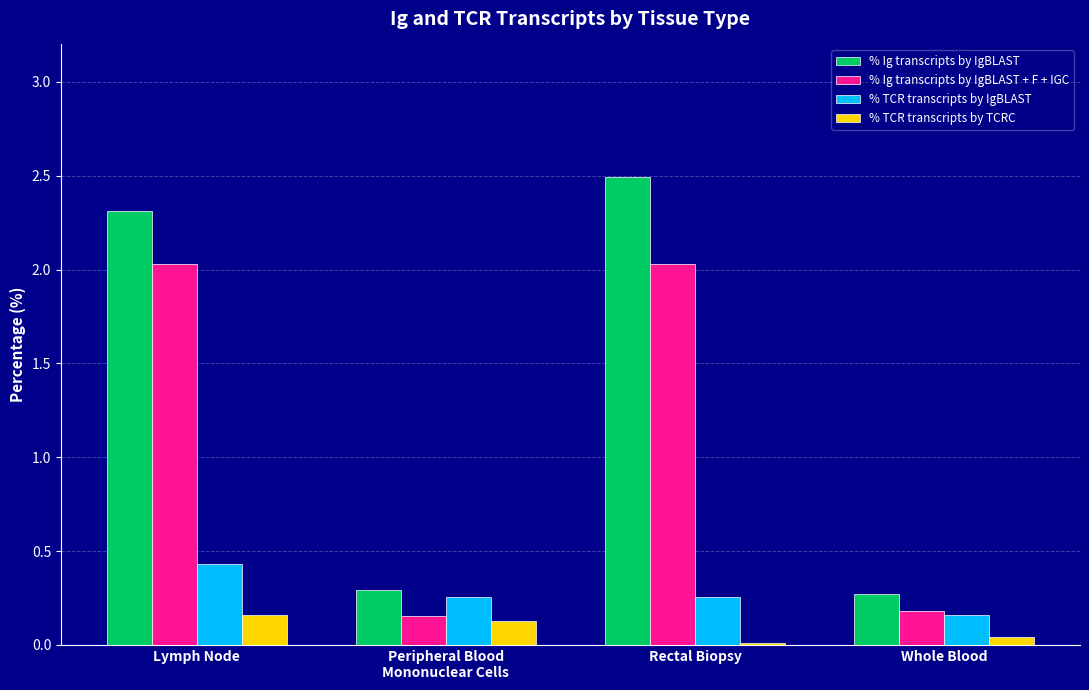

At which label is % TCR transcripts by TCRC closest to 0?

Rectal Biopsy